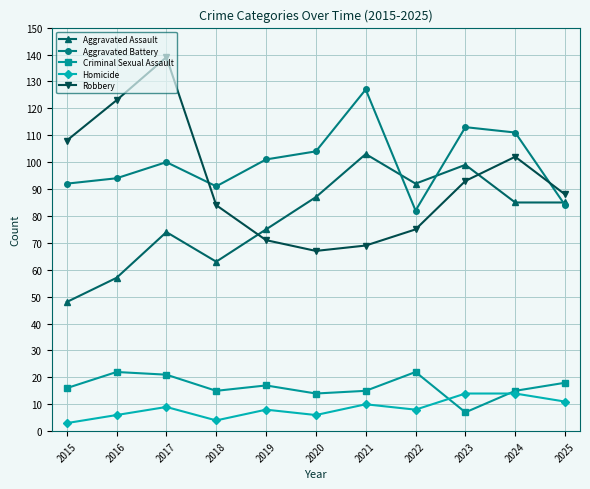

What is the value of the Robbery point at the 4th from the left?

84